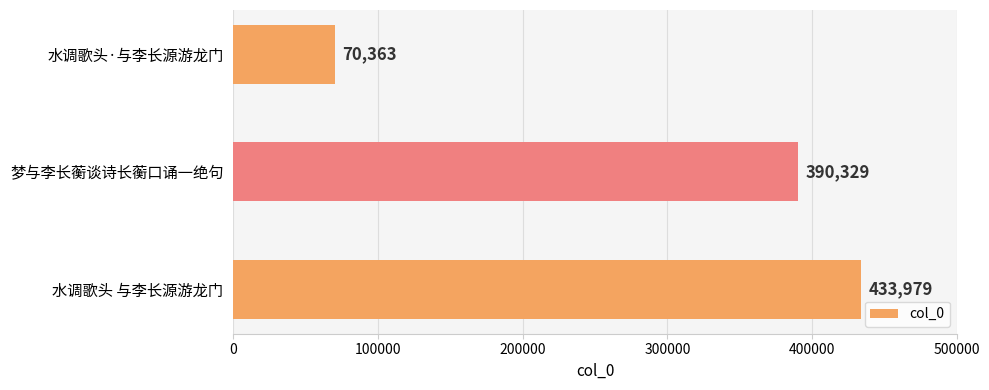

What is the maximum value shown in the chart?

433979